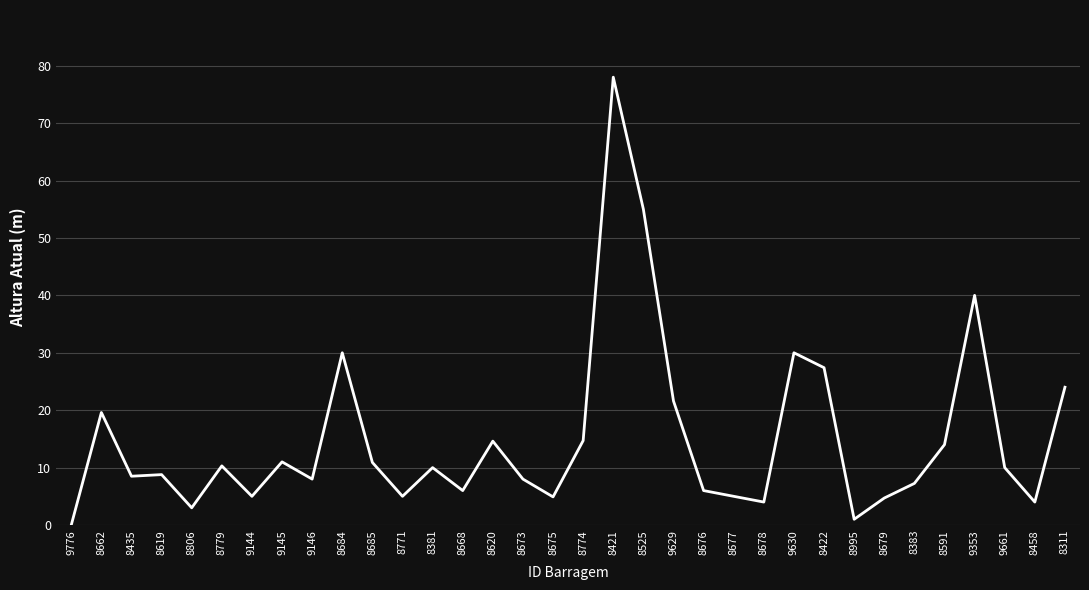

How many series are shown in this chart?

1